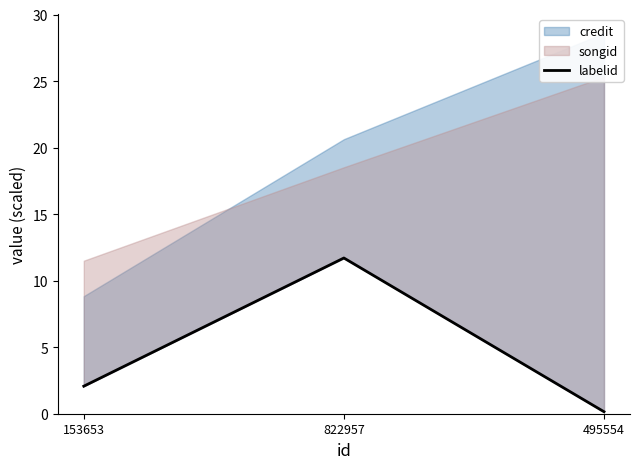

Where is the data nearest to the value 5?

153653